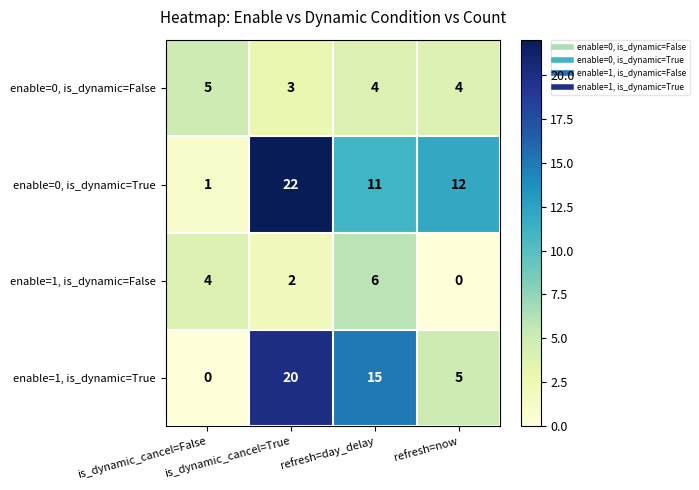

How many values in enable=1, is_dynamic=True are above zero?

3